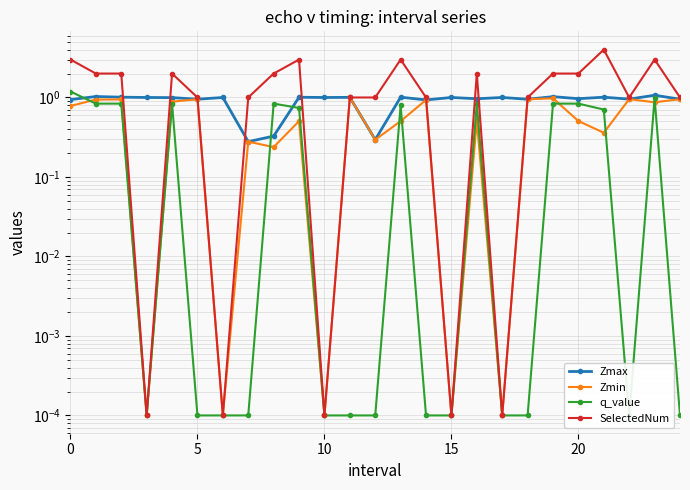

Reading left to right, transcribe all the data shown in this chart.

Zmax: 0.9	1.0	1.0	1.0	1.0	1.0	1.0	0.3	0.3	1.0	1.0	1.0	0.3	1.0	0.9	1.0	1.0	1.0	1.0	1.0	1.0	1.0	1.0	1.1	1.0
Zmin: 0.8	0.9	0.9	0.0	0.9	1.0	0.0	0.3	0.2	0.5	0.0	1.0	0.3	0.5	0.9	0.0	0.5	0.0	1.0	1.0	0.5	0.4	1.0	0.9	1.0
q_value: 1.2	0.8	0.8	0.0	0.8	0.0	0.0	0.0	0.8	0.7	0.0	0.0	0.0	0.8	0.0	0.0	0.8	0.0	0.0	0.8	0.8	0.7	0.0	1.0	0.0
SelectedNum: 3.0	2.0	2.0	0.0	2.0	1.0	0.0	1.0	2.0	3.0	0.0	1.0	1.0	3.0	1.0	0.0	2.0	0.0	1.0	2.0	2.0	4.0	1.0	3.0	1.0